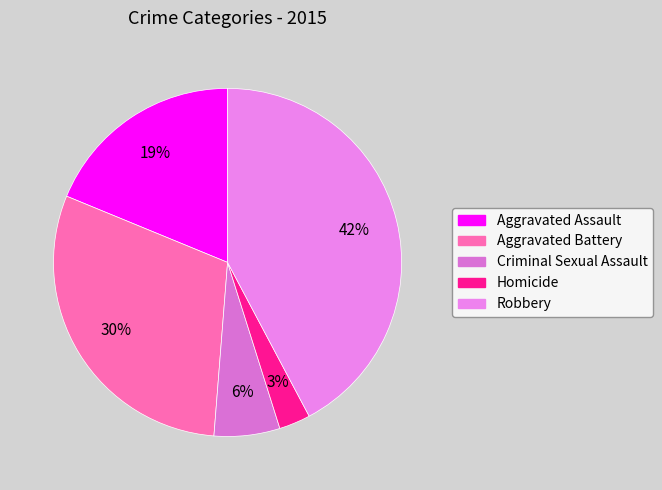

Is there any slice that represents more than half of the pie?

No